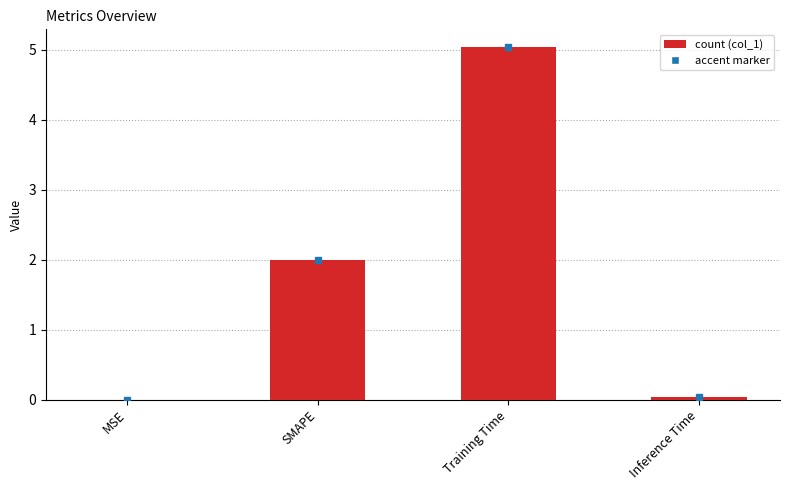

What is the greatest value displayed?

5.0